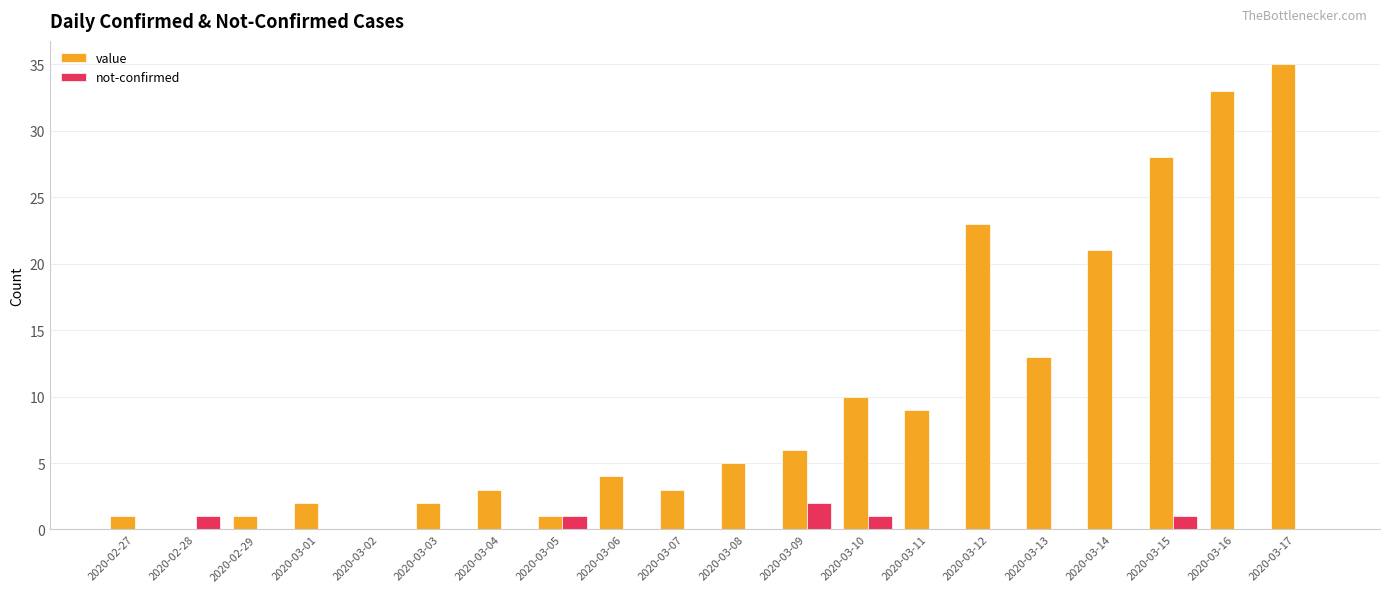

Reading left to right, transcribe all the data shown in this chart.

value: 1	0	1	2	0	2	3	1	4	3	5	6	10	9	23	13	21	28	33	35
not-confirmed: 0	1	0	0	0	0	0	1	0	0	0	2	1	0	0	0	0	1	0	0